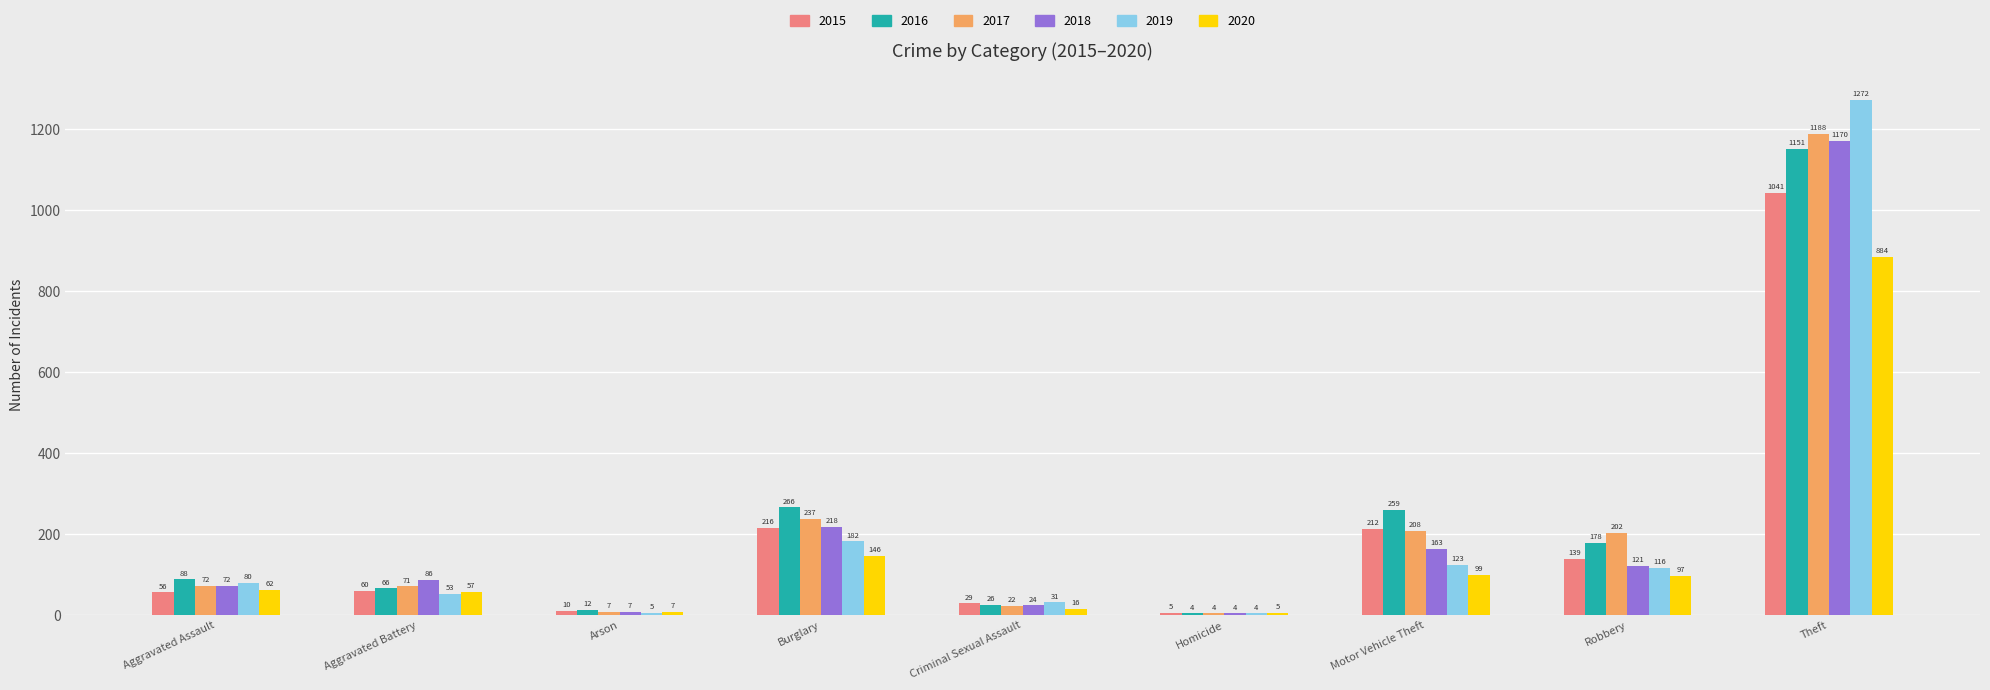

The 2017 series shows 312 at Motor Vehicle Theft. True or false?

False